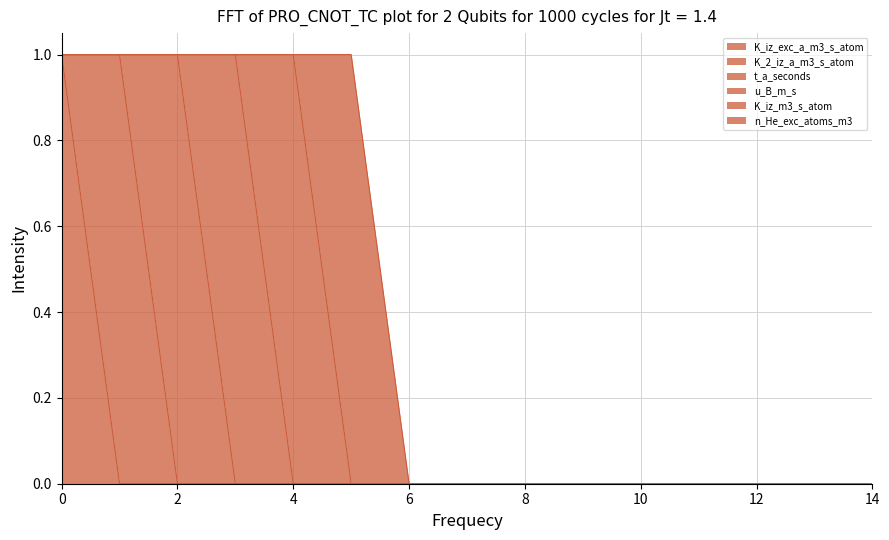

How many lines are shown in the chart?

6